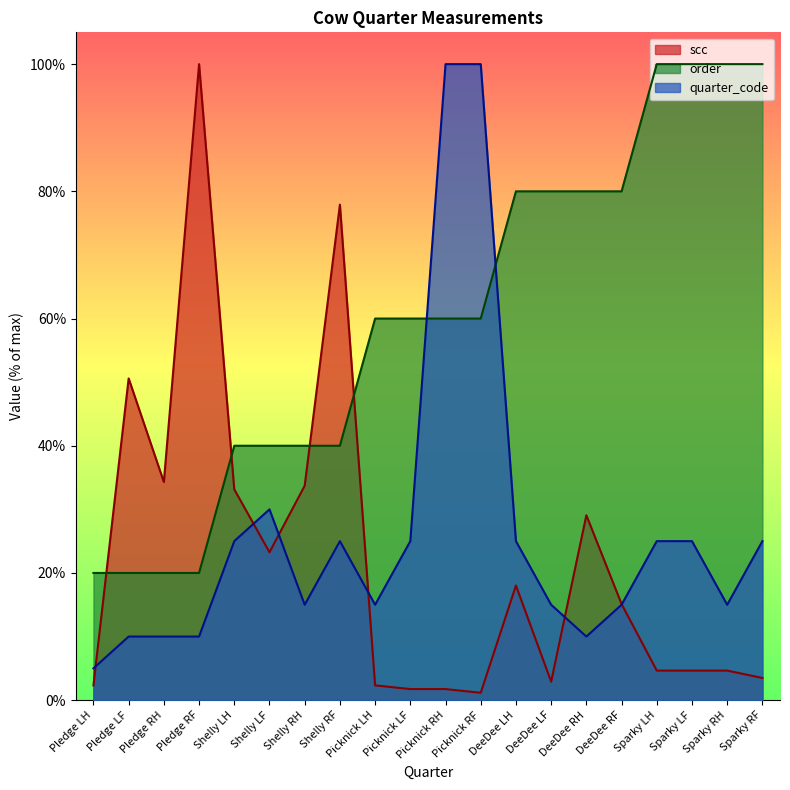

What is the spread (max minus min) of values at Shelly LH?

15.0